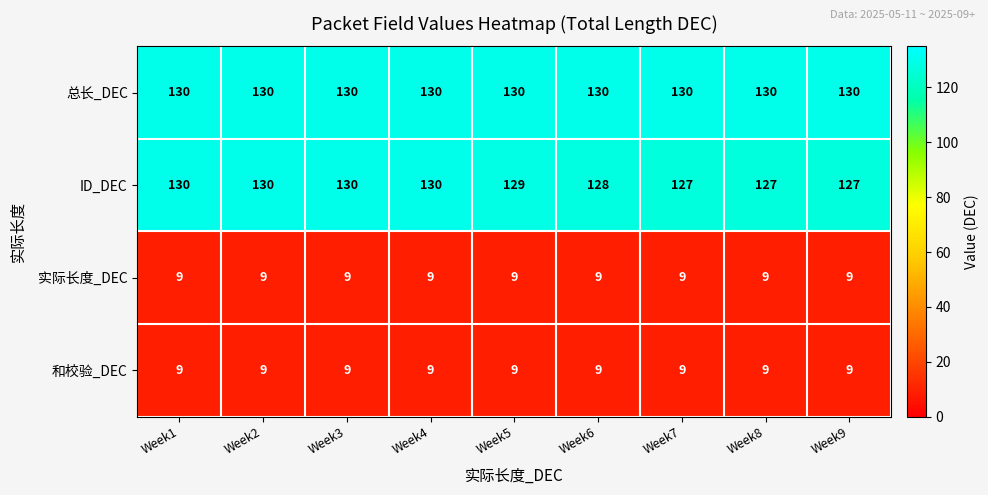

At how many categories does at least one series exceed 70?

9